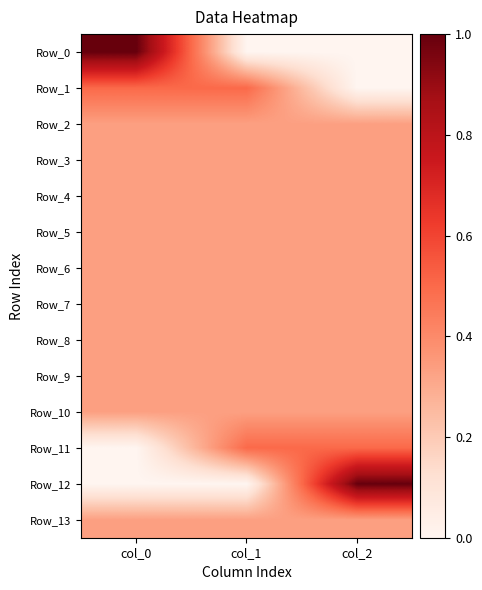

What is the total value across all series at col_1?

4.3